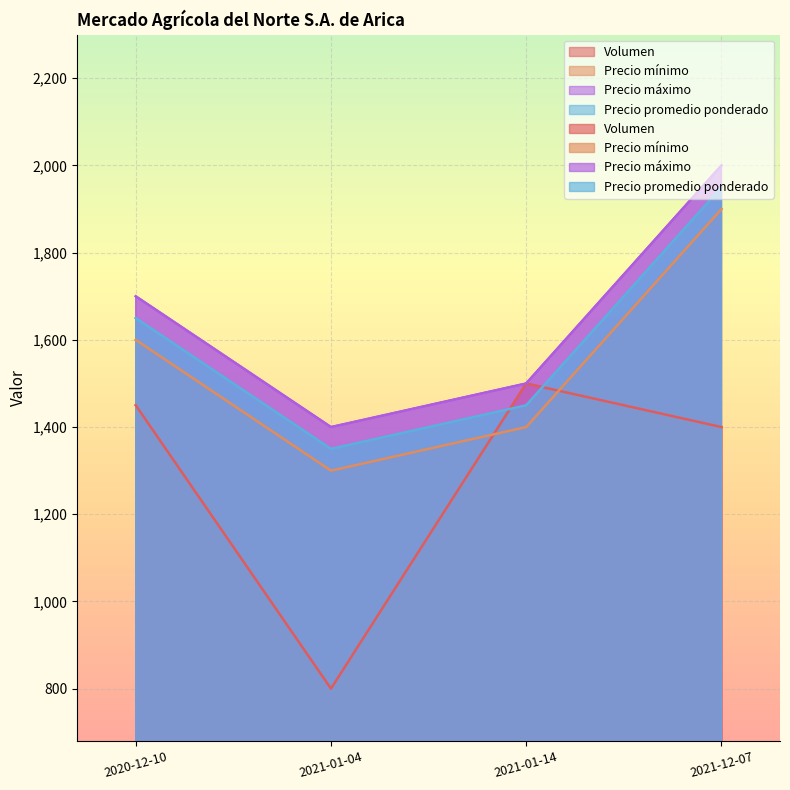

Count the Precio promedio ponderado values in the range 1450 to 1950.

3